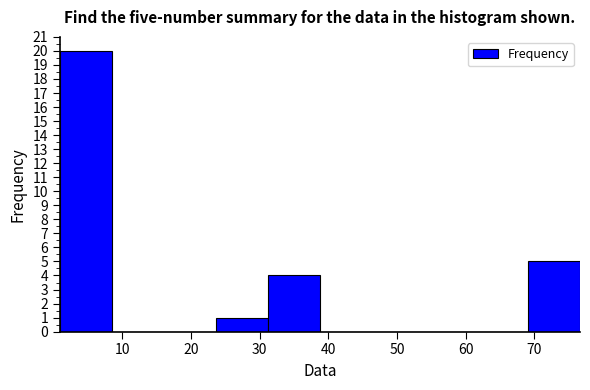

Which range on the x-axis has the tallest bar?

1 to 8